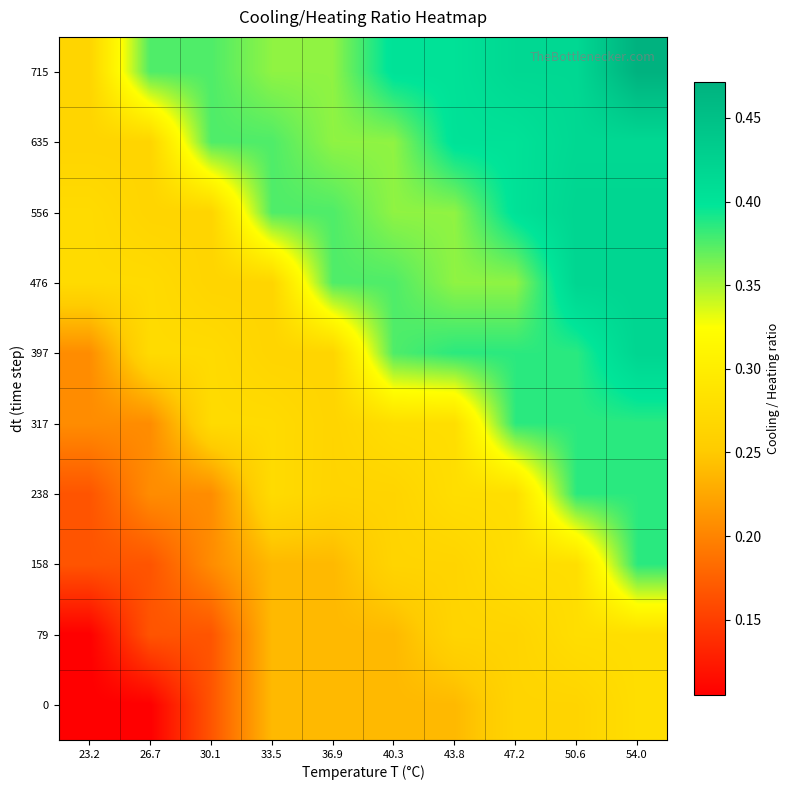

Reading left to right, list all the values displayed in this chart.

0: 23.2=0.1	26.7=0.1	30.1=0.2	33.5=0.2	36.9=0.2	40.3=0.2	43.8=0.2	47.2=0.3	50.6=0.3	54.0=0.3
79: 23.2=0.1	26.7=0.2	30.1=0.2	33.5=0.2	36.9=0.2	40.3=0.2	43.8=0.3	47.2=0.3	50.6=0.3	54.0=0.3
158: 23.2=0.2	26.7=0.2	30.1=0.2	33.5=0.2	36.9=0.2	40.3=0.3	43.8=0.3	47.2=0.3	50.6=0.3	54.0=0.4
238: 23.2=0.2	26.7=0.2	30.1=0.2	33.5=0.3	36.9=0.3	40.3=0.3	43.8=0.3	47.2=0.3	50.6=0.4	54.0=0.4
317: 23.2=0.2	26.7=0.2	30.1=0.3	33.5=0.3	36.9=0.3	40.3=0.3	43.8=0.3	47.2=0.4	50.6=0.4	54.0=0.4
397: 23.2=0.2	26.7=0.3	30.1=0.3	33.5=0.3	36.9=0.3	40.3=0.4	43.8=0.4	47.2=0.4	50.6=0.4	54.0=0.4
476: 23.2=0.3	26.7=0.3	30.1=0.3	33.5=0.3	36.9=0.4	40.3=0.4	43.8=0.4	47.2=0.4	50.6=0.4	54.0=0.4
556: 23.2=0.3	26.7=0.3	30.1=0.3	33.5=0.4	36.9=0.4	40.3=0.4	43.8=0.4	47.2=0.4	50.6=0.4	54.0=0.4
635: 23.2=0.3	26.7=0.3	30.1=0.4	33.5=0.4	36.9=0.4	40.3=0.4	43.8=0.4	47.2=0.4	50.6=0.4	54.0=0.4
715: 23.2=0.3	26.7=0.4	30.1=0.4	33.5=0.4	36.9=0.4	40.3=0.4	43.8=0.4	47.2=0.4	50.6=0.4	54.0=0.5